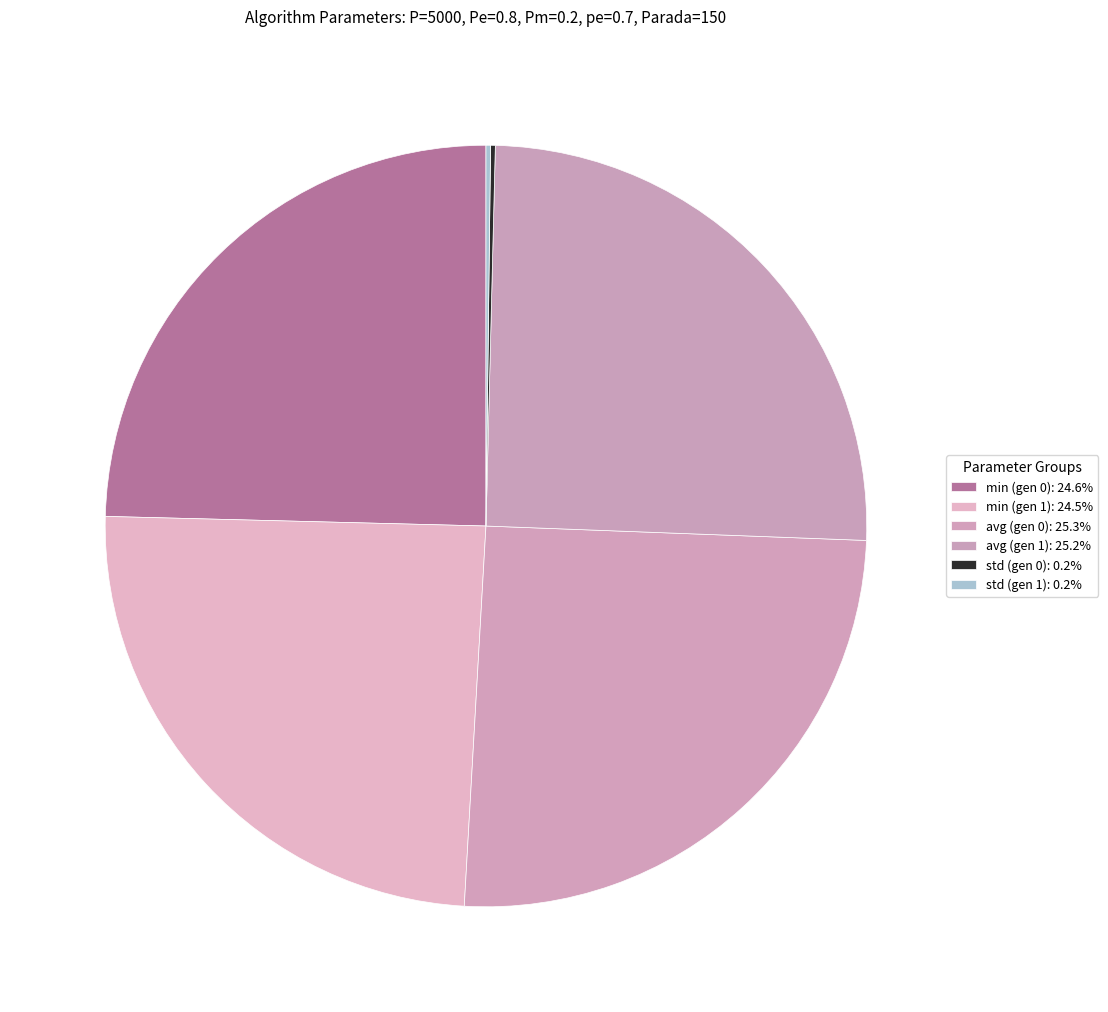

Approximately how many times larger is the value at min (gen 1) compared to avg (gen 1)?

1.0